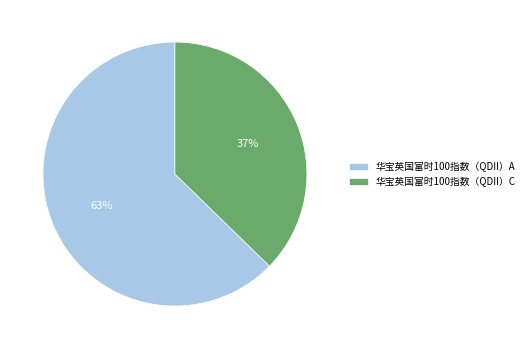

Is it true that 华宝英国富时100指数（QDII）C is 37% of the pie?

True